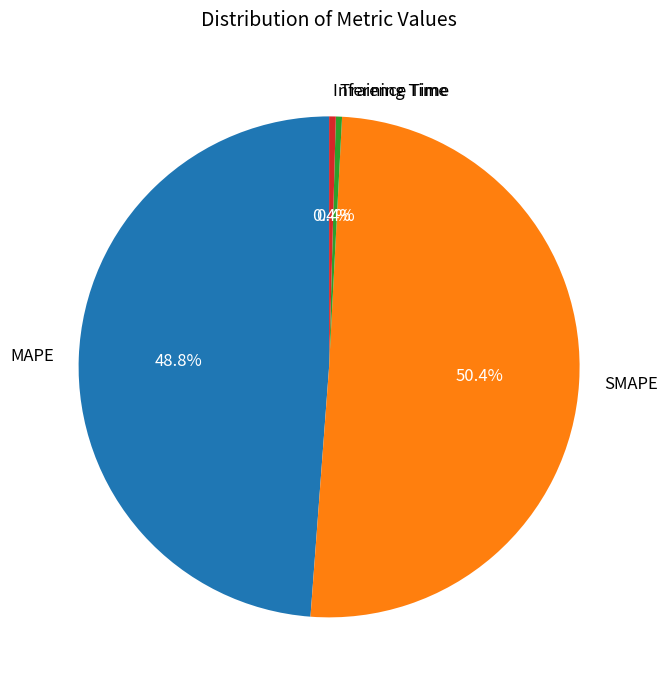

Combined, do SMAPE and Training Time account for over 50%?

Yes